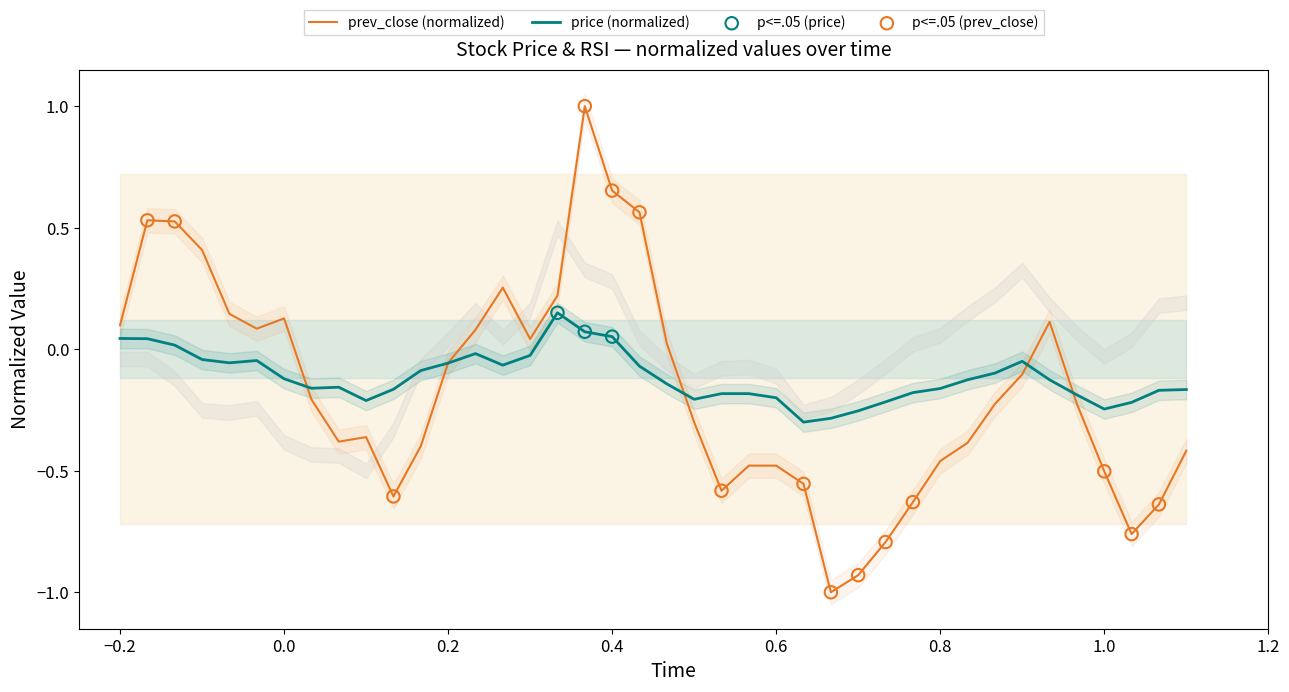

What is the lowest value of the prev_close (normalized) series?

-1.0